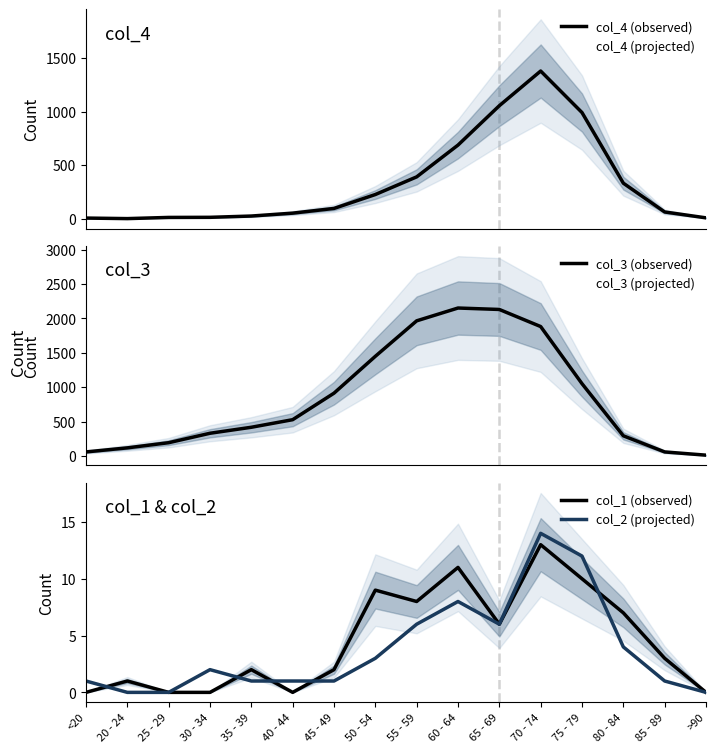

How many distinct data groups are displayed?

6